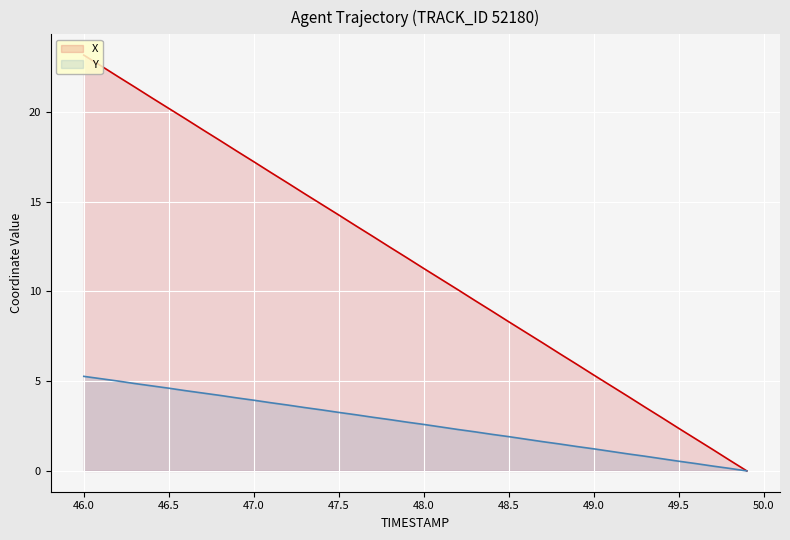

Which has a higher value, 48.9 or 47.8?

47.8